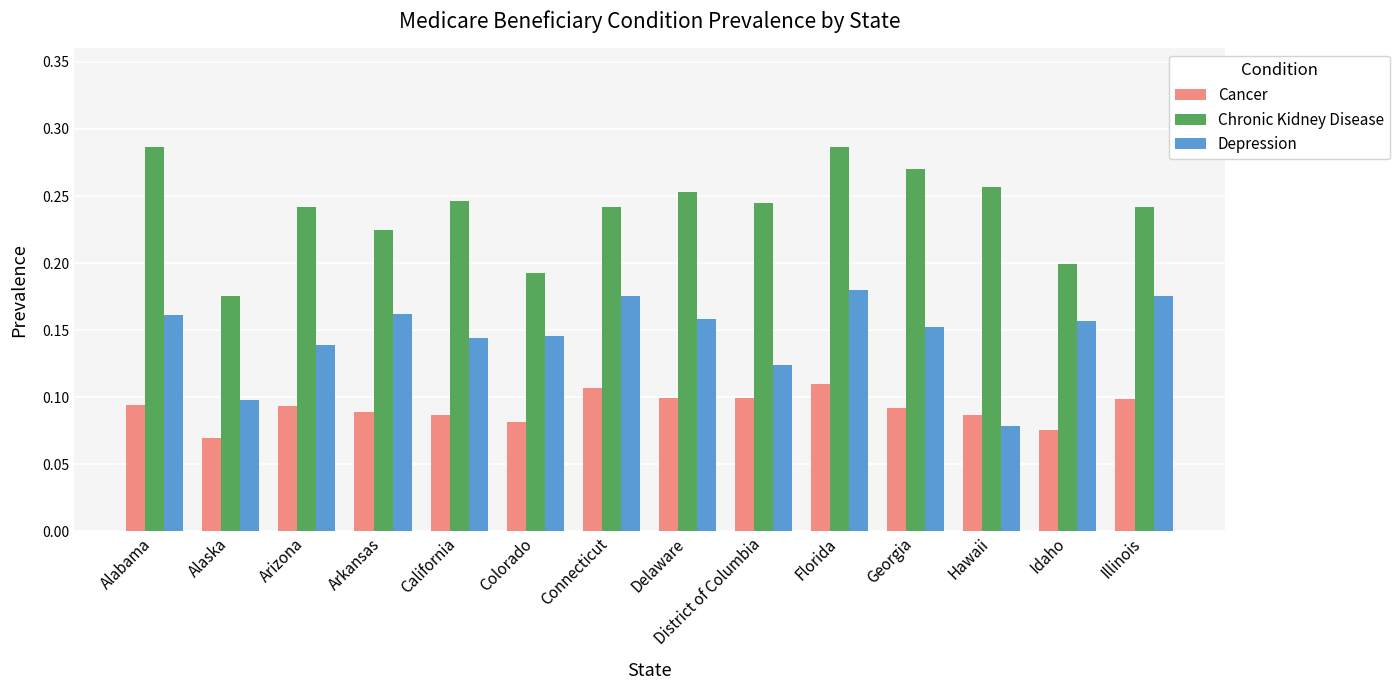

Which series has the largest range (max minus min)?

Chronic Kidney Disease